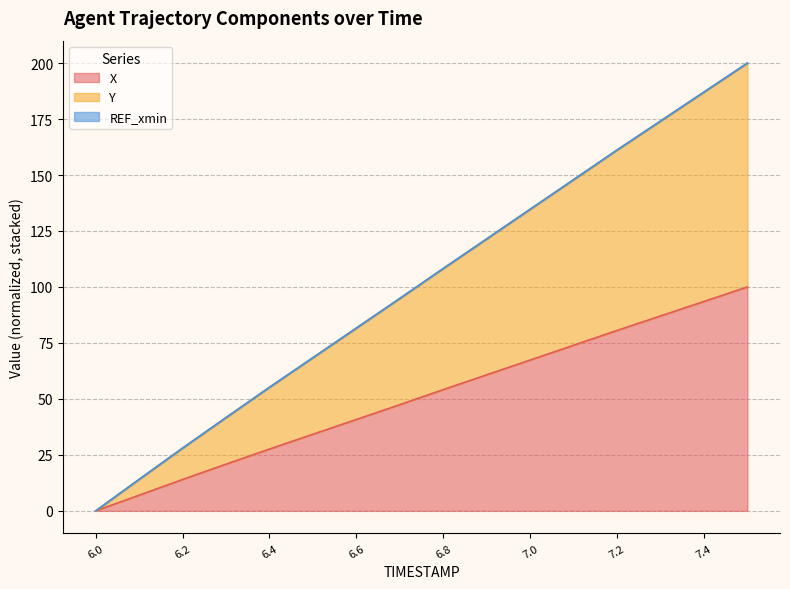

True or false: Y and X intersect in this chart.

False